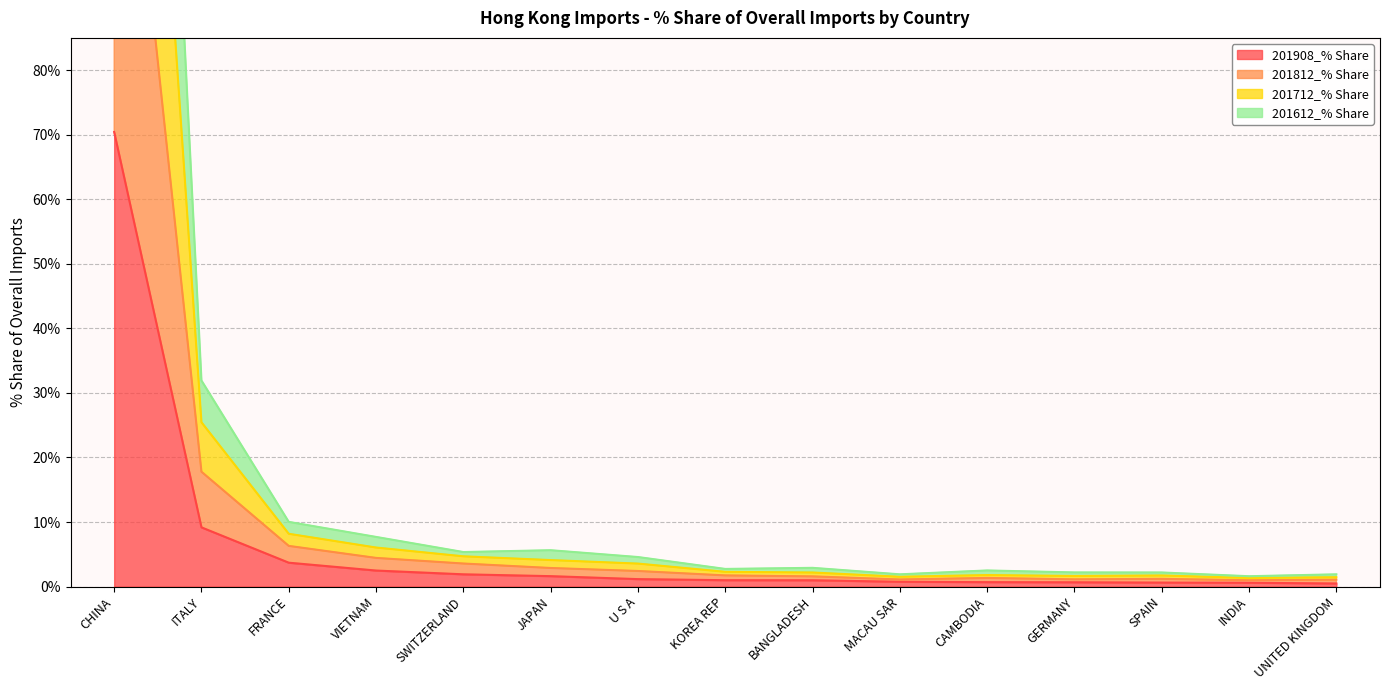

What is the sum of all 201612_% Share values?

192.4